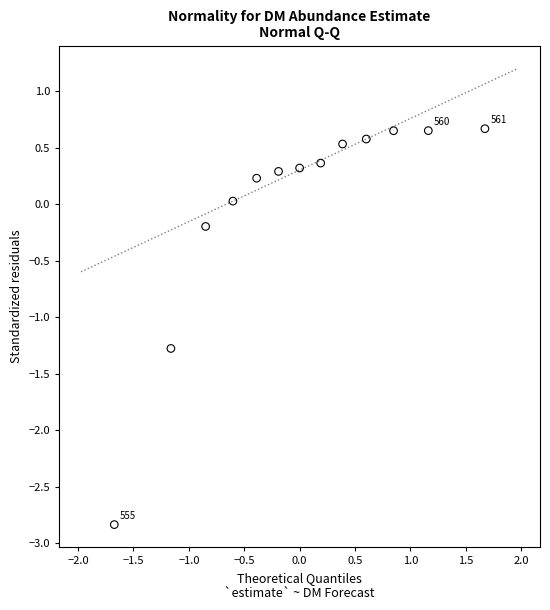

What Y value in the scatter plot is closest to -1?

-1.3